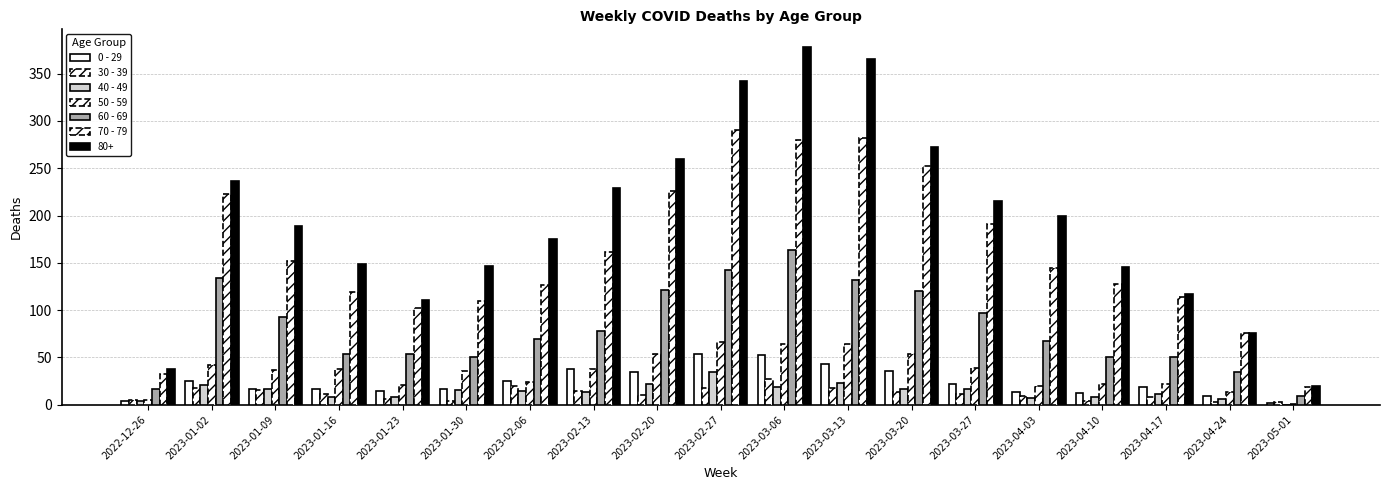

How many groups of bars are there?

19